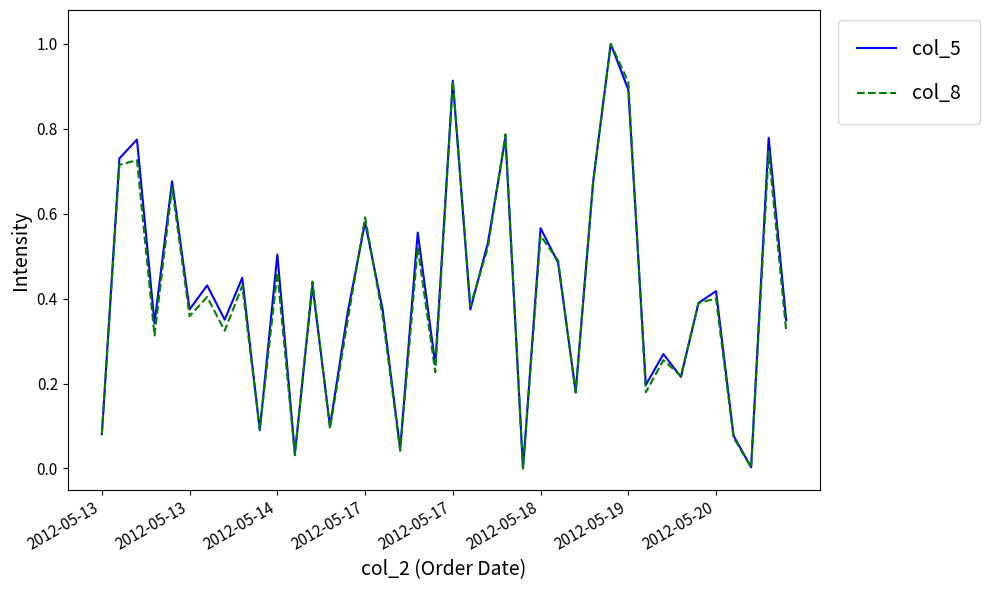

After their last crossing, which series has the higher values: col_8 or col_5?

col_5